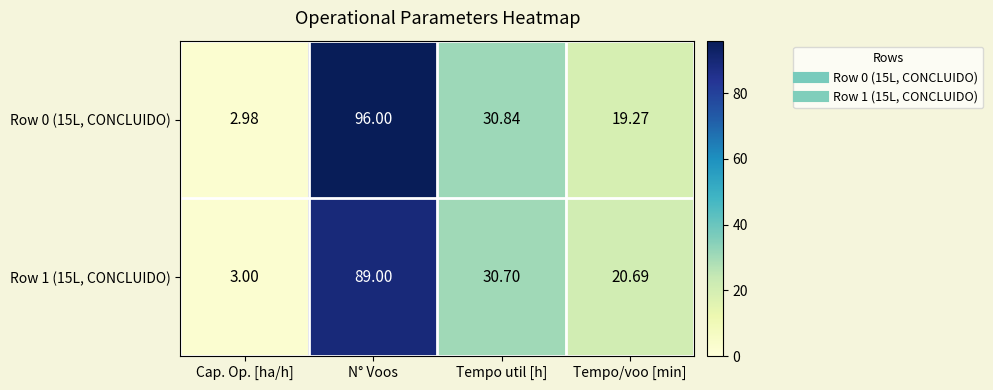

At which category is the sum across all series the highest?

N° Voos